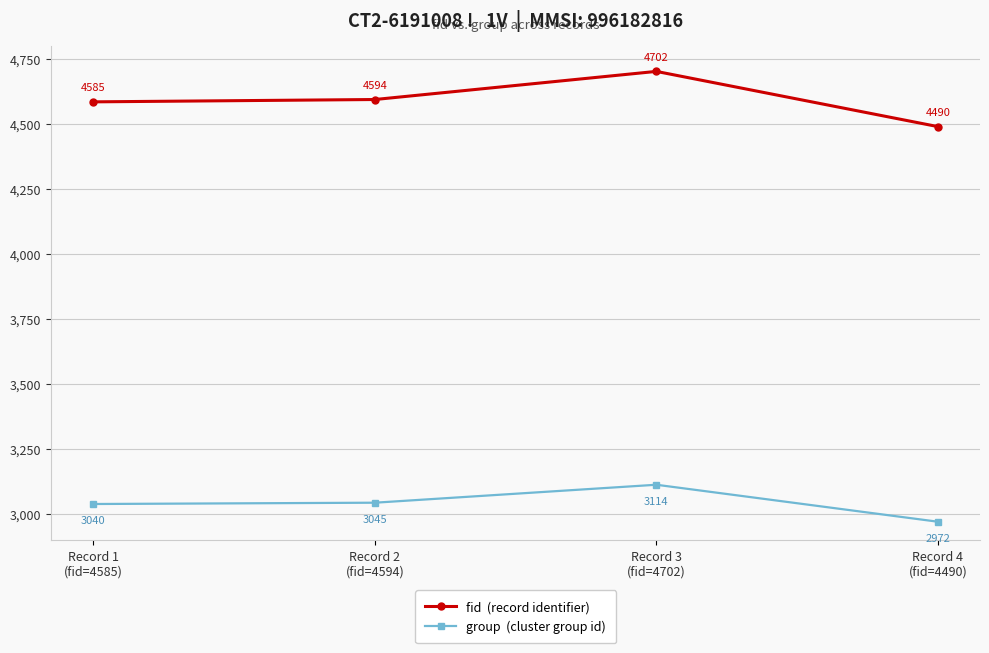

What is the label of the 3rd point from the right?

Record 2
(fid=4594)